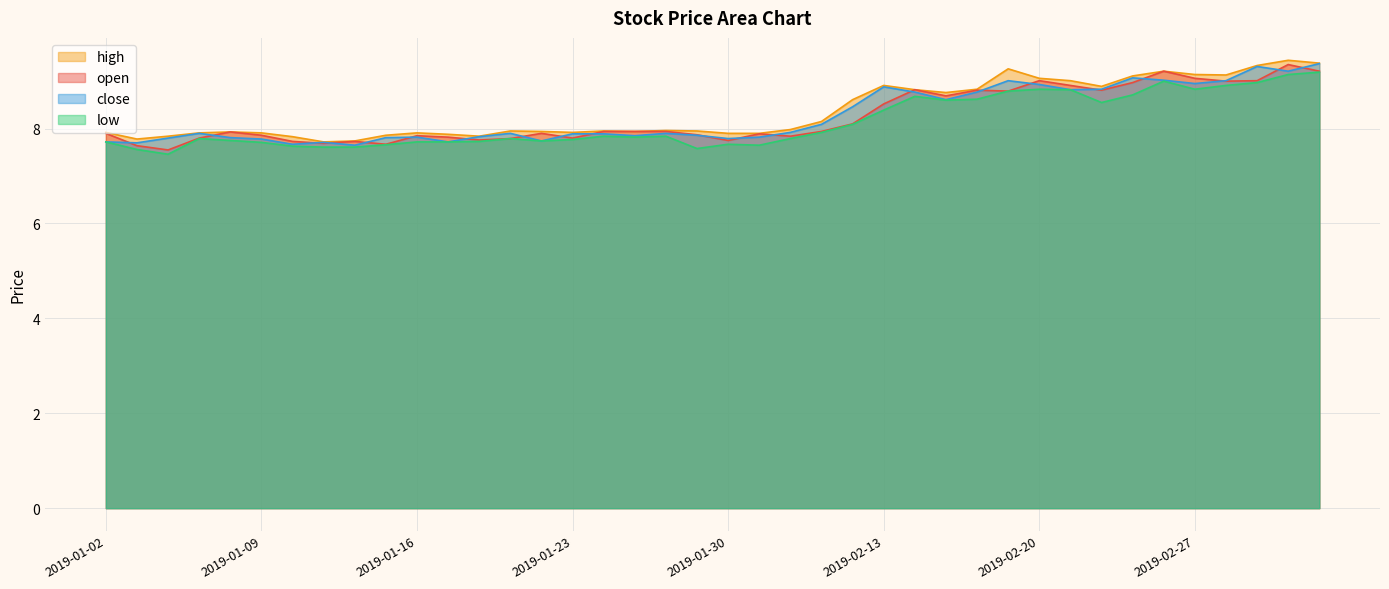

What is the average value of the open series?

8.2